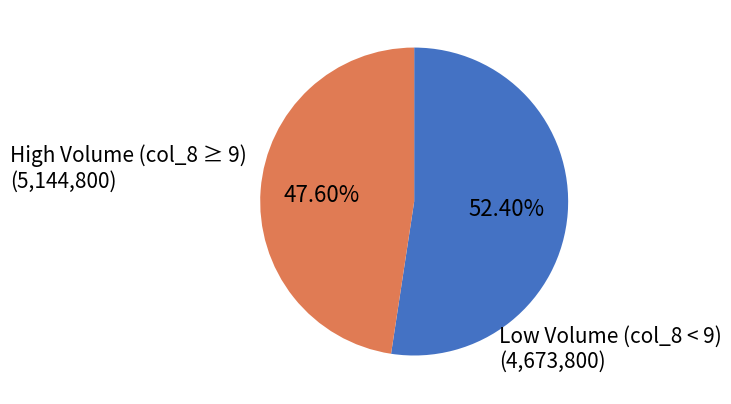

Is there any slice that represents more than half of the pie?

Yes